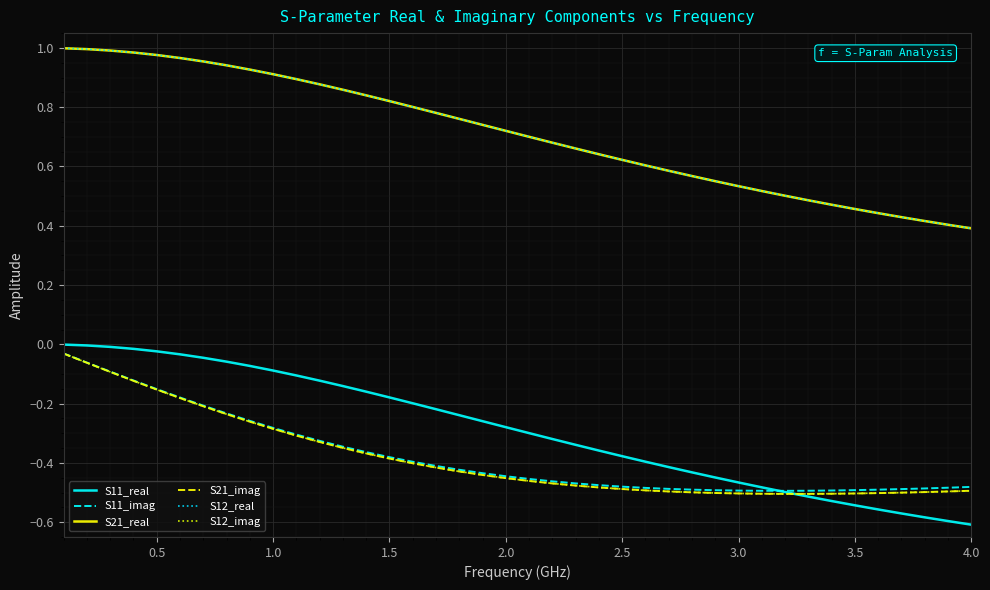

Does the chart have visible grid lines?

Yes